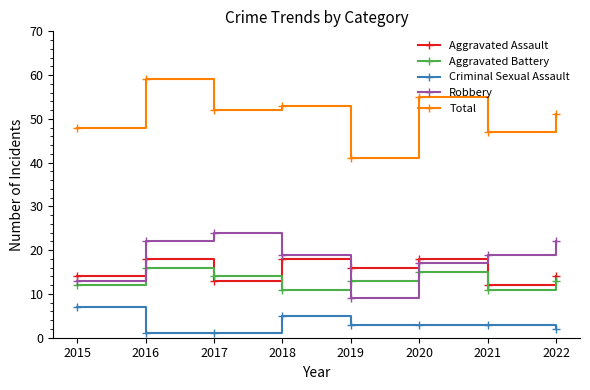

What is the highest value of the Aggravated Assault series?

18